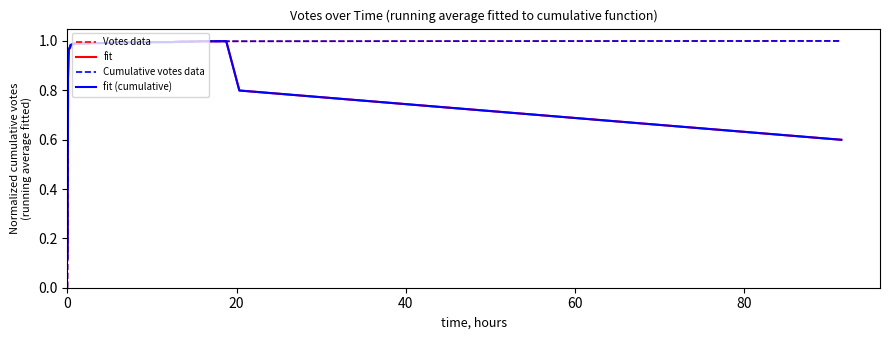

How many intersections are there between Votes data and fit (cumulative)?

17